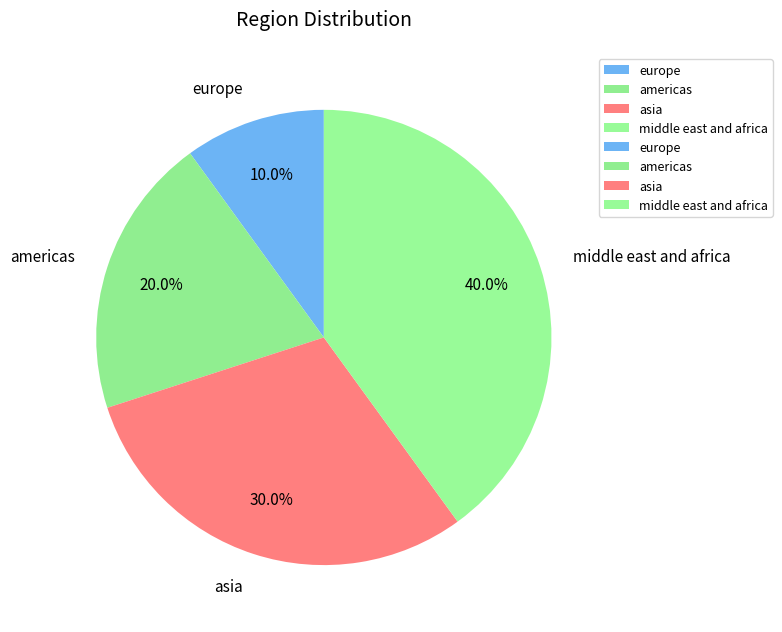

Between americas and europe, which is larger?

americas